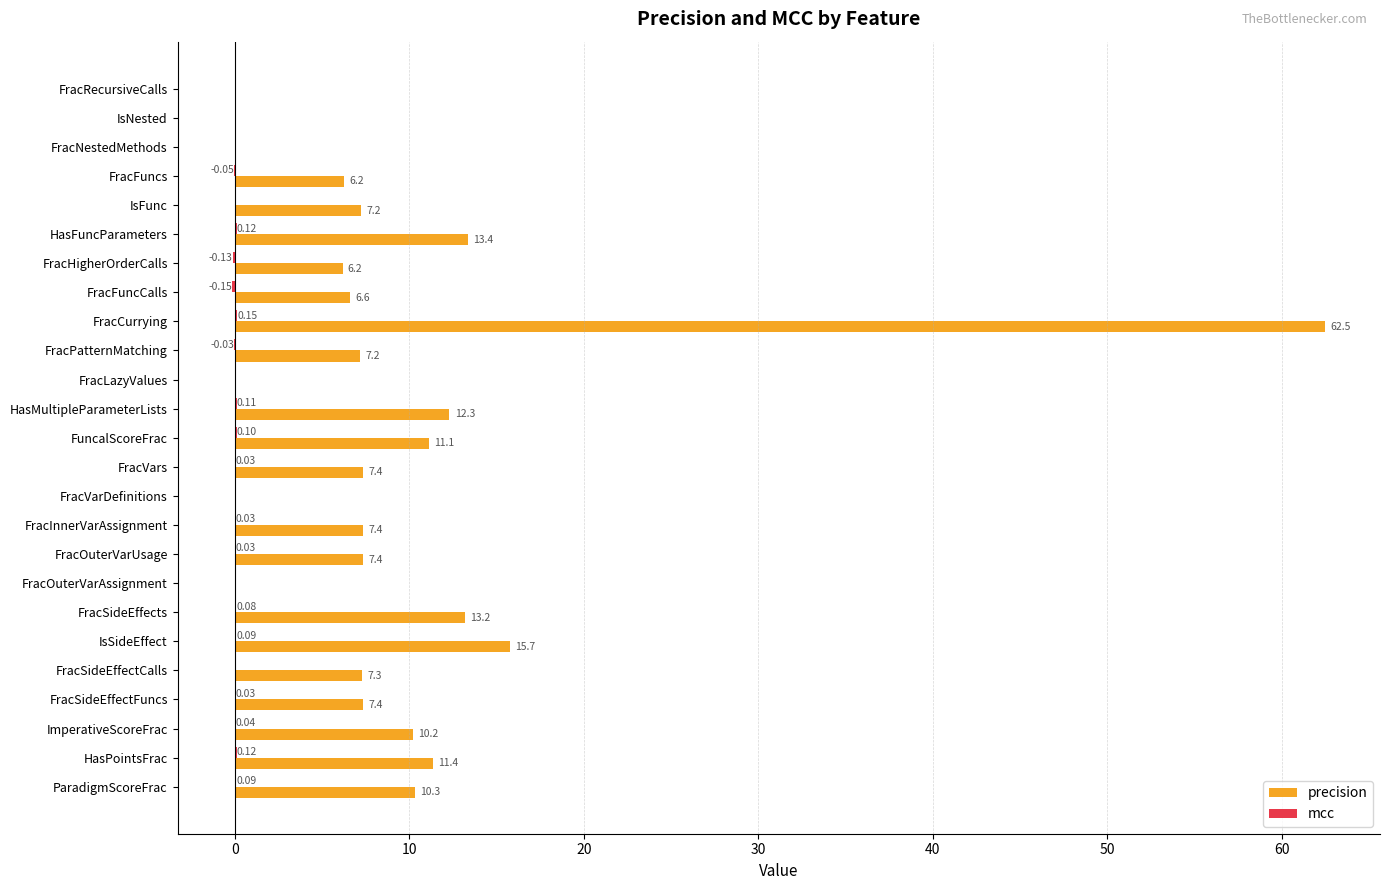

What is the sum of the precision values at HasFuncParameters and IsSideEffect?

29.1